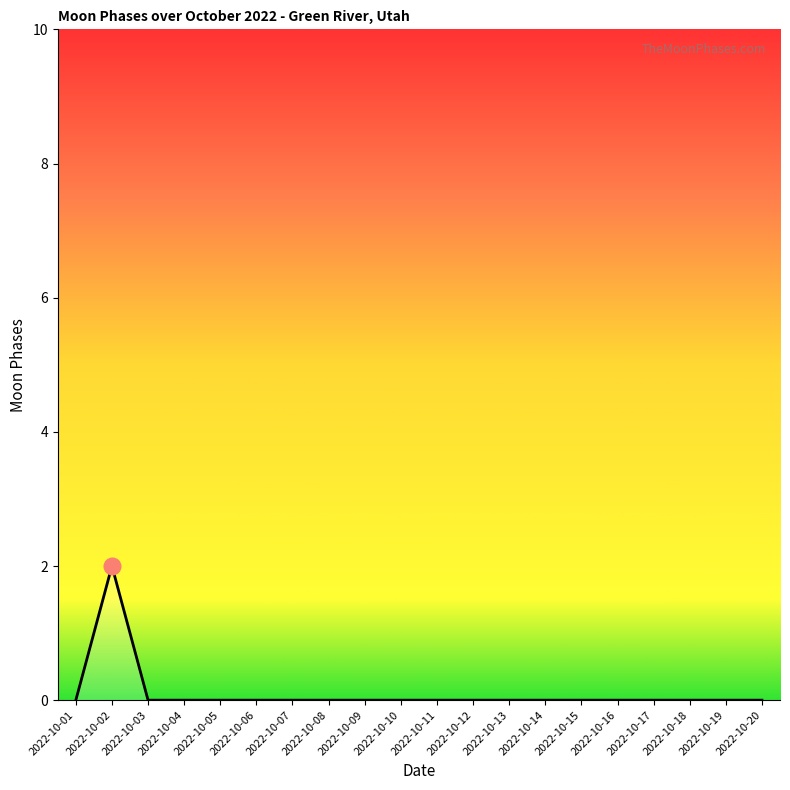

What is the difference between the maximum and minimum values?

2